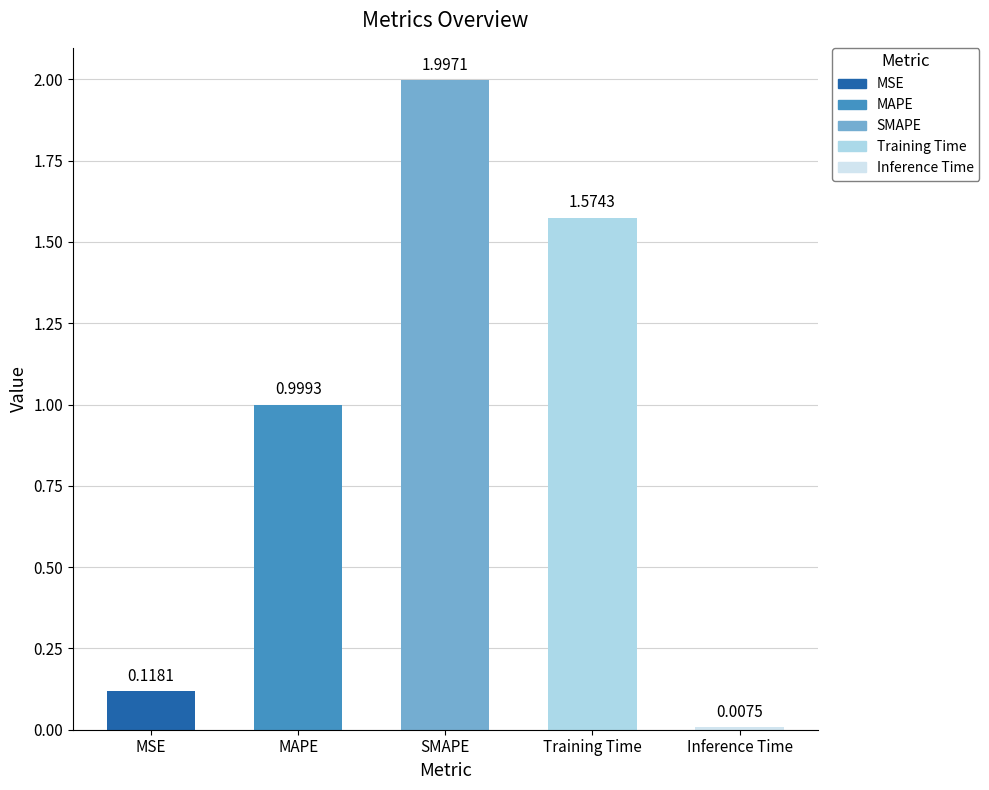

What is the average value?

0.9